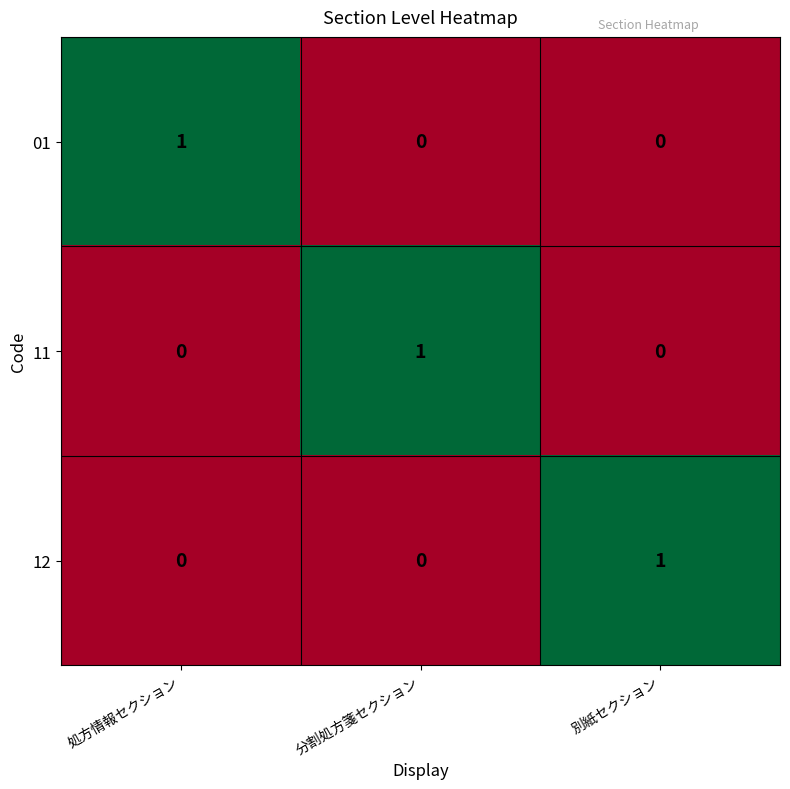

Is the value of 11 at 別紙セクション greater than the value of 01 at 処方情報セクション?

No